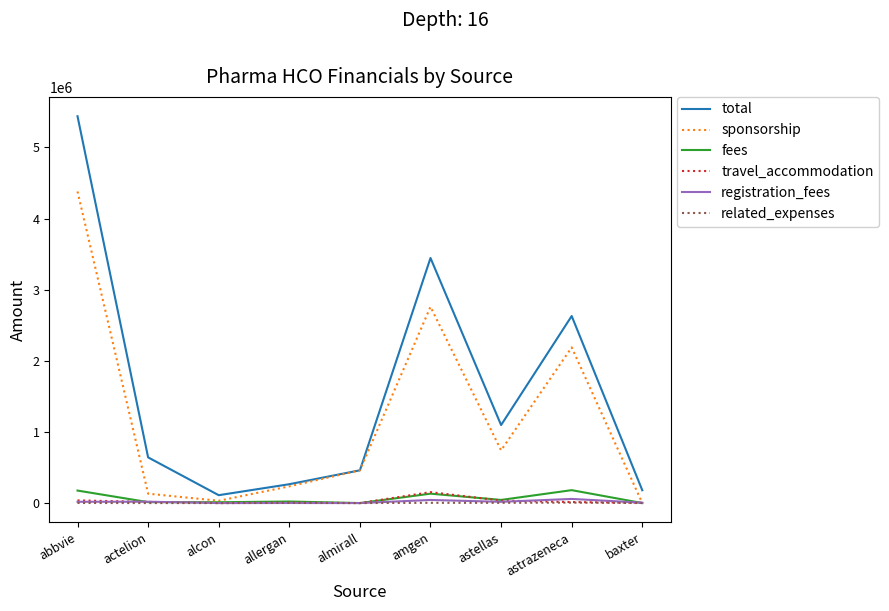

Is it true that sponsorship equals 2759313.8 at amgen?

True